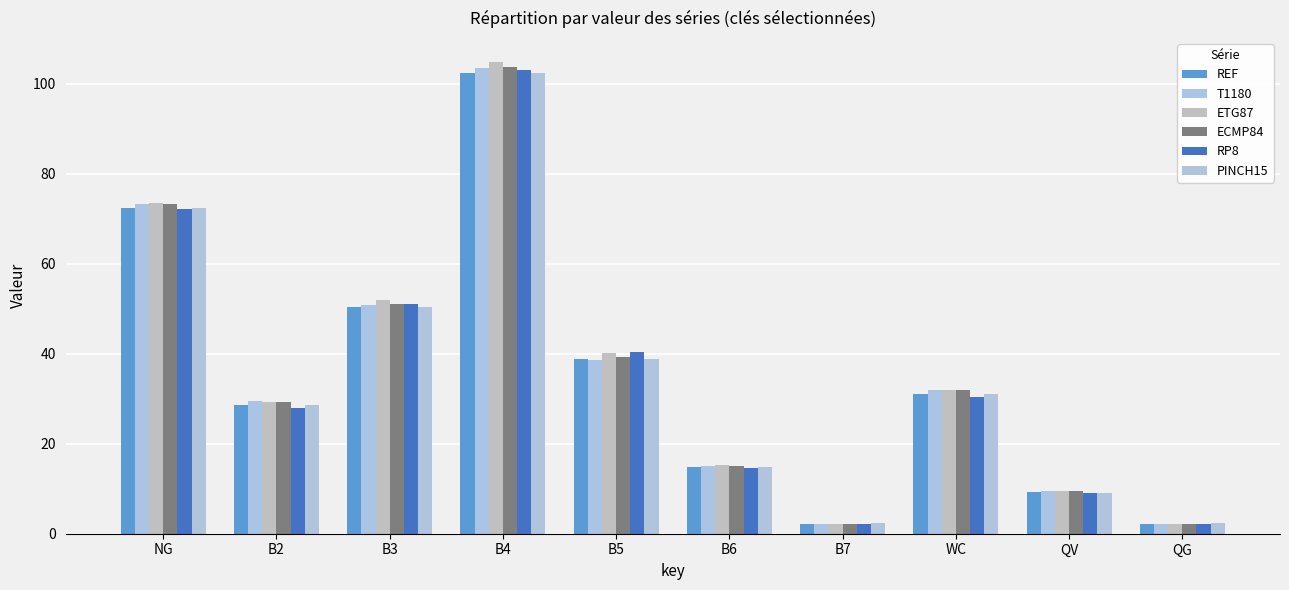

Where is T1180 nearest to the value 52?

B3